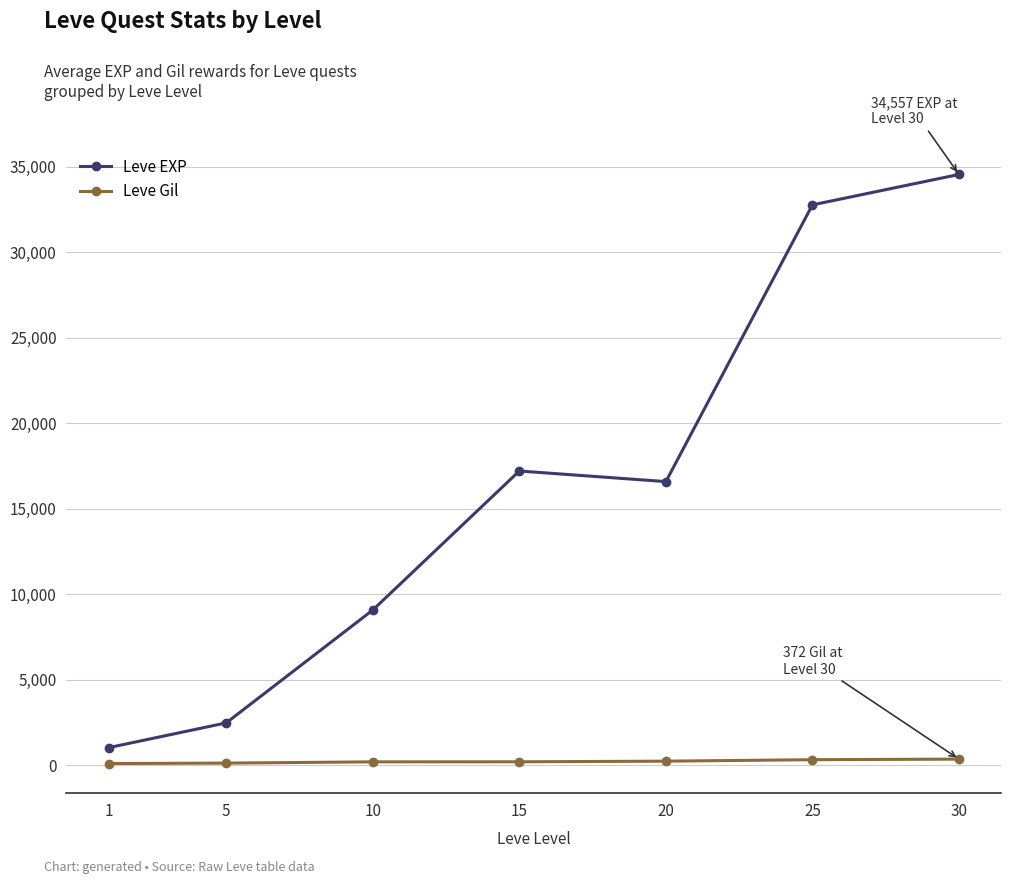

What is the spread (max minus min) of values at 25?

32440